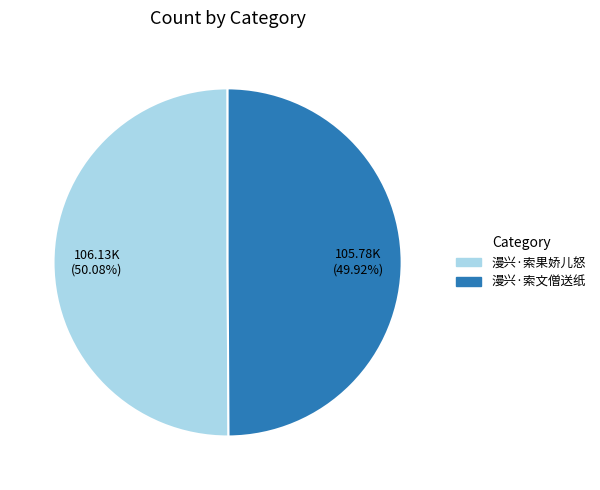

What is the ratio of the value at 漫兴·索果娇儿怒 to the value at 漫兴·索文僧送纸?

1.0